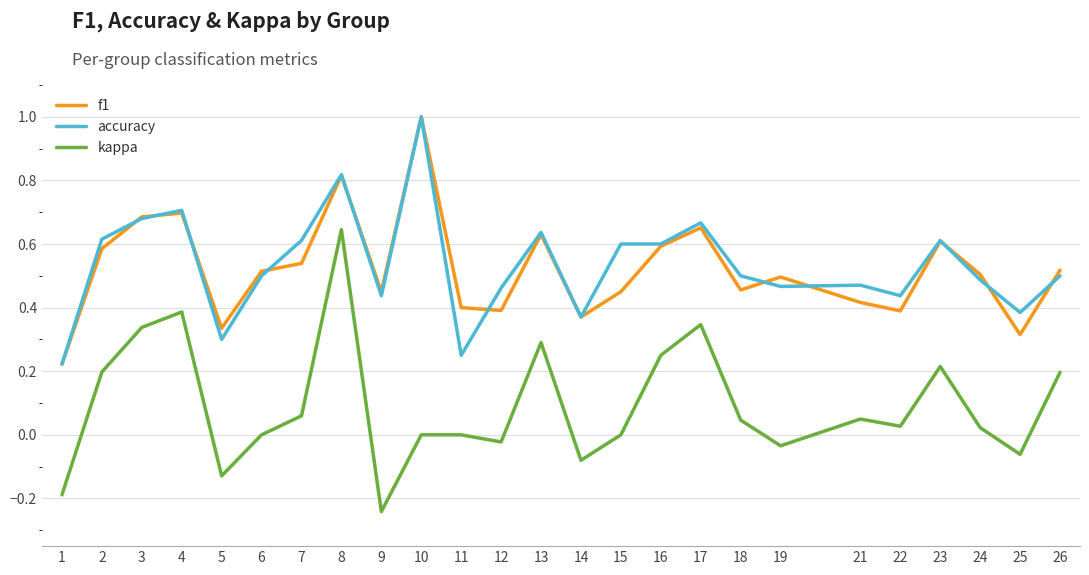

At which category is the sum across all series the highest?

8